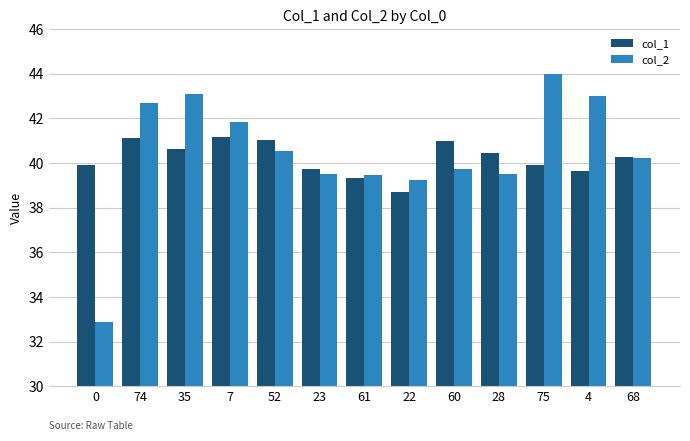

What is the total value across all series at 61?

78.7